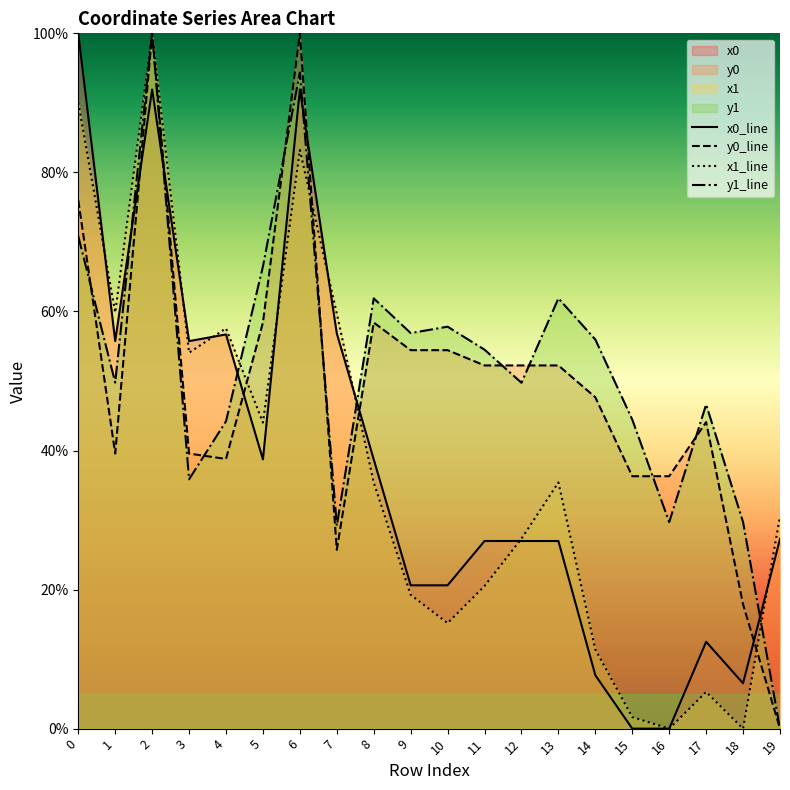

In y0_line, how many points are lower than both neighbors (excluding endpoints)?

3